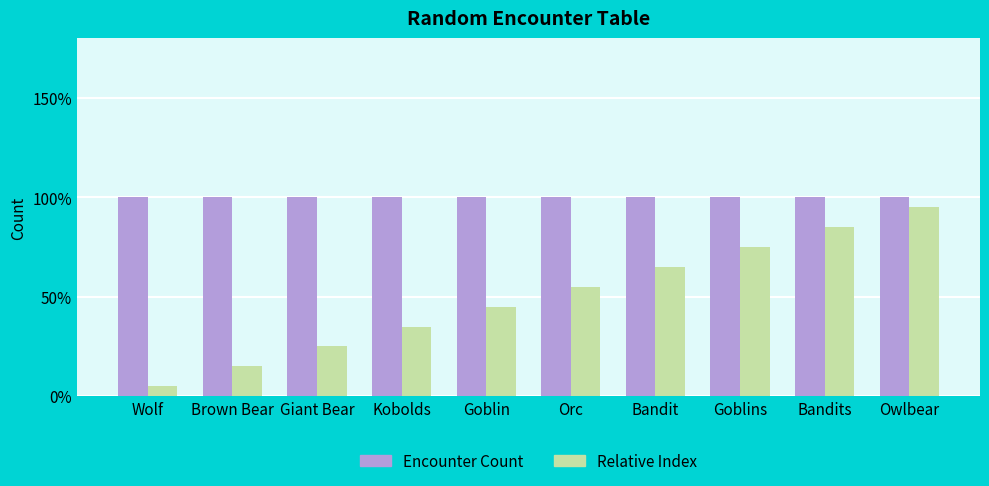

Are the bars horizontal?

No